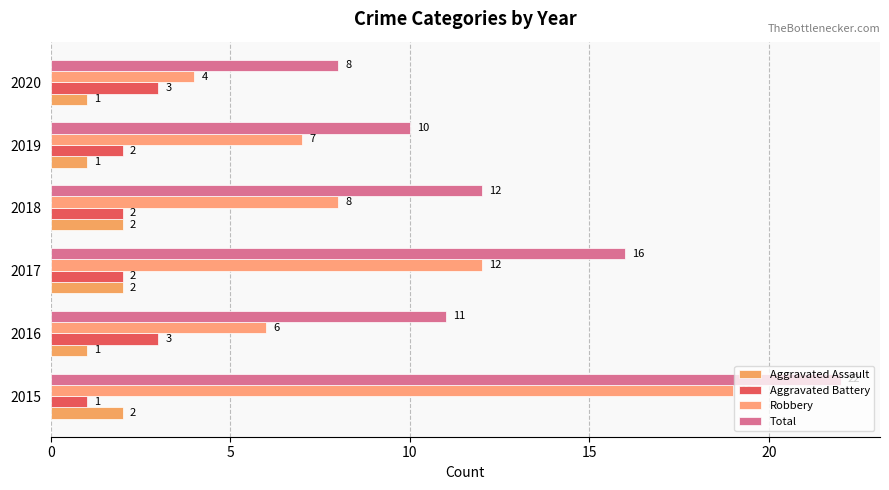

Reading left to right, what are all the values shown in this chart?

Aggravated Assault: 2	1	2	2	1	1
Aggravated Battery: 1	3	2	2	2	3
Robbery: 19	6	12	8	7	4
Total: 22	11	16	12	10	8